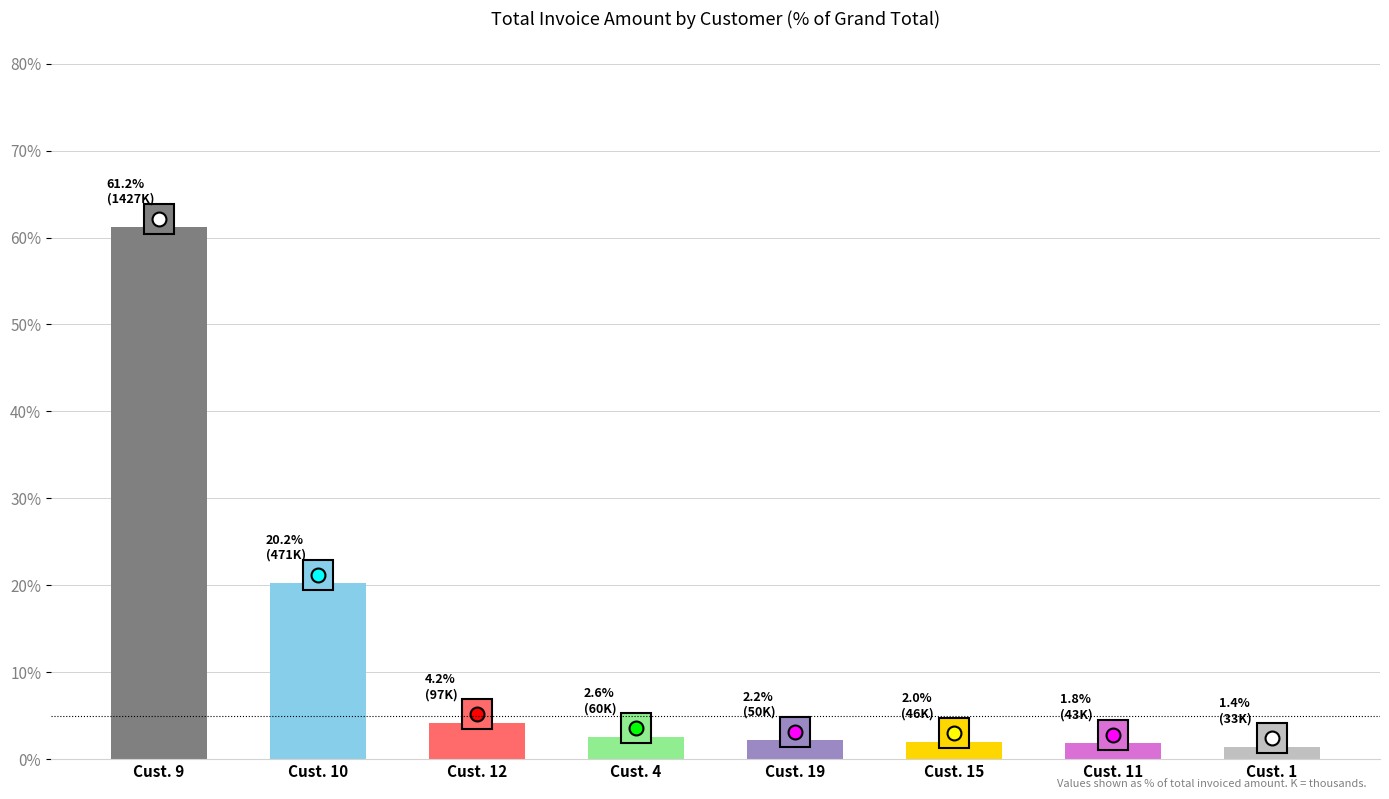

What is the difference between the maximum and minimum values?

59.8